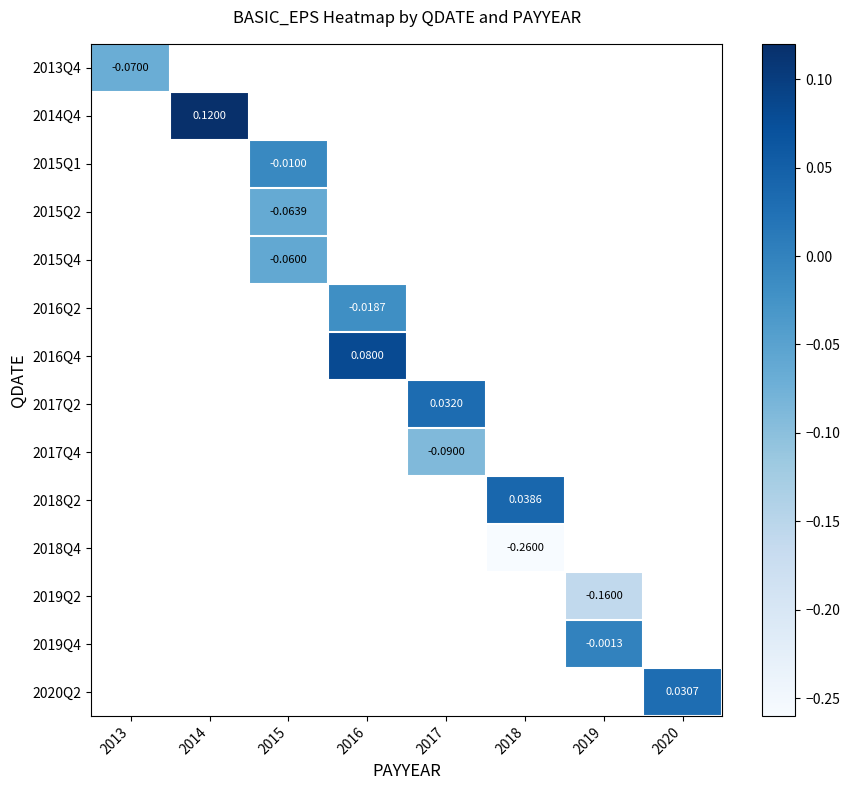

Is the value of 2018Q4 at 2020 greater than the value of 2019Q2 at 2020?

No